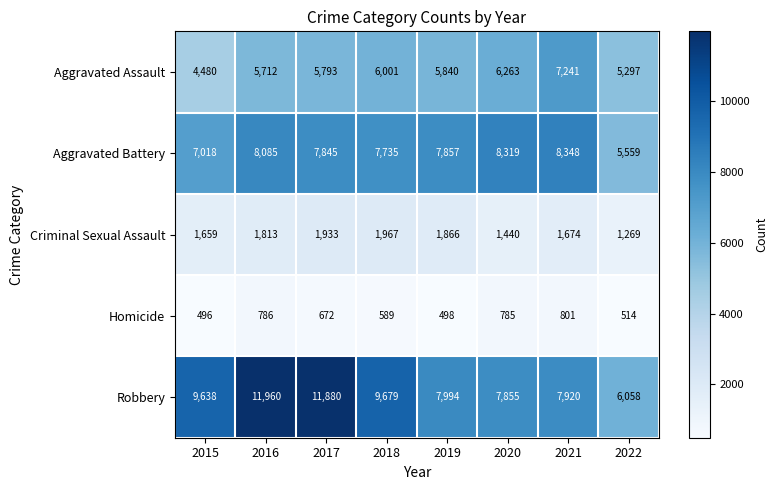

Is the value of Criminal Sexual Assault at 2019 greater than the value of Aggravated Assault at 2015?

No